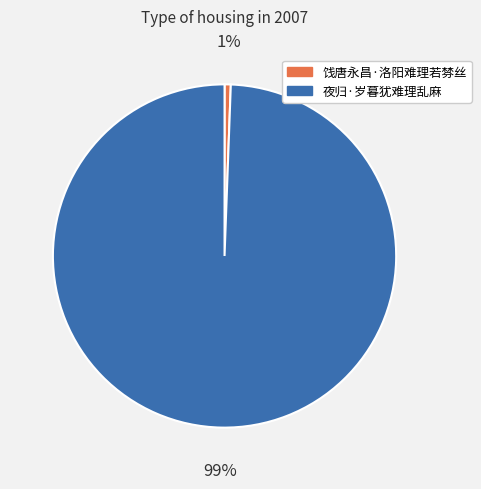

True or false: 饯唐永昌·洛阳难理若棼丝 accounts for 1% of the total.

True